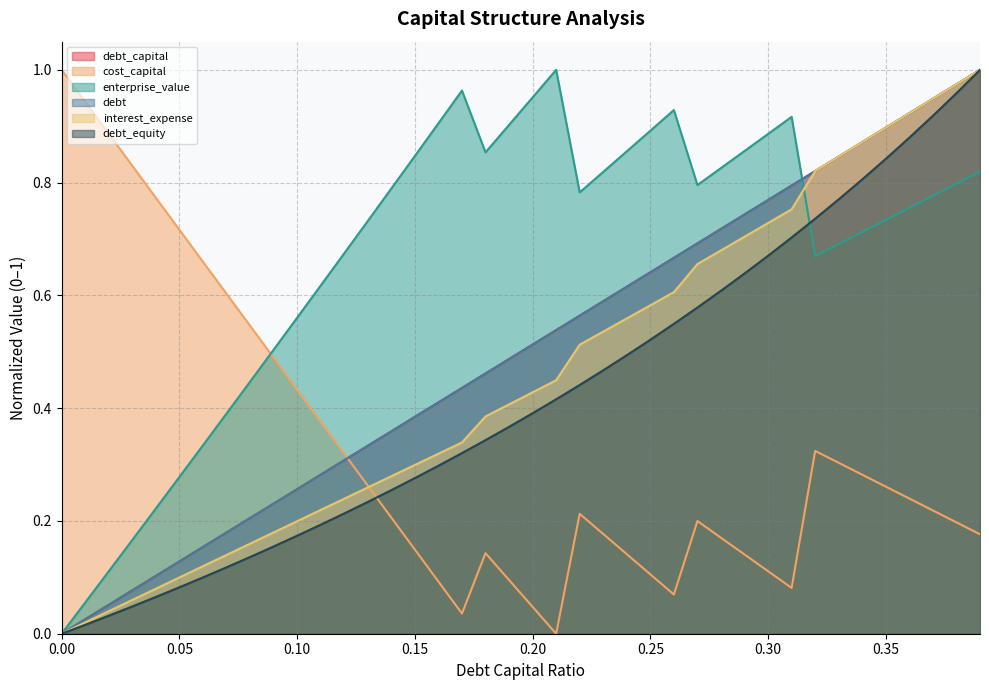

Rank the series at 0.03 from highest to lowest value.

cost_capital, enterprise_value, debt, debt_capital, interest_expense, debt_equity